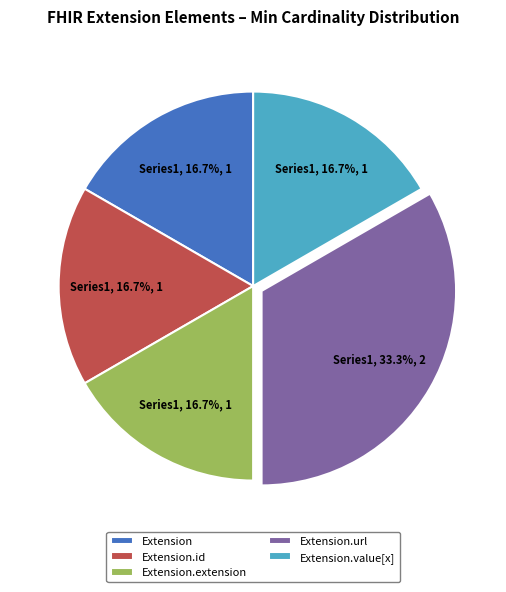

Count the number of slices in the pie.

5